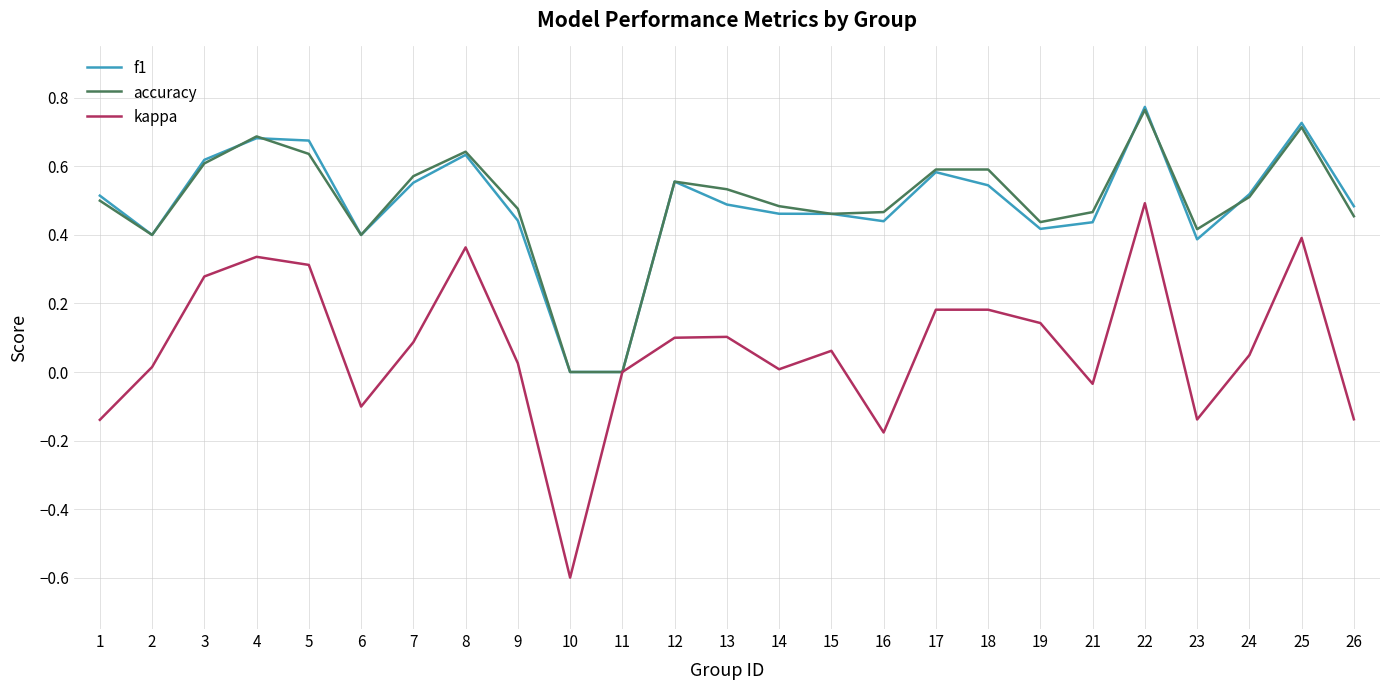

The value of f1 at 2 is 0.7. True or false?

False